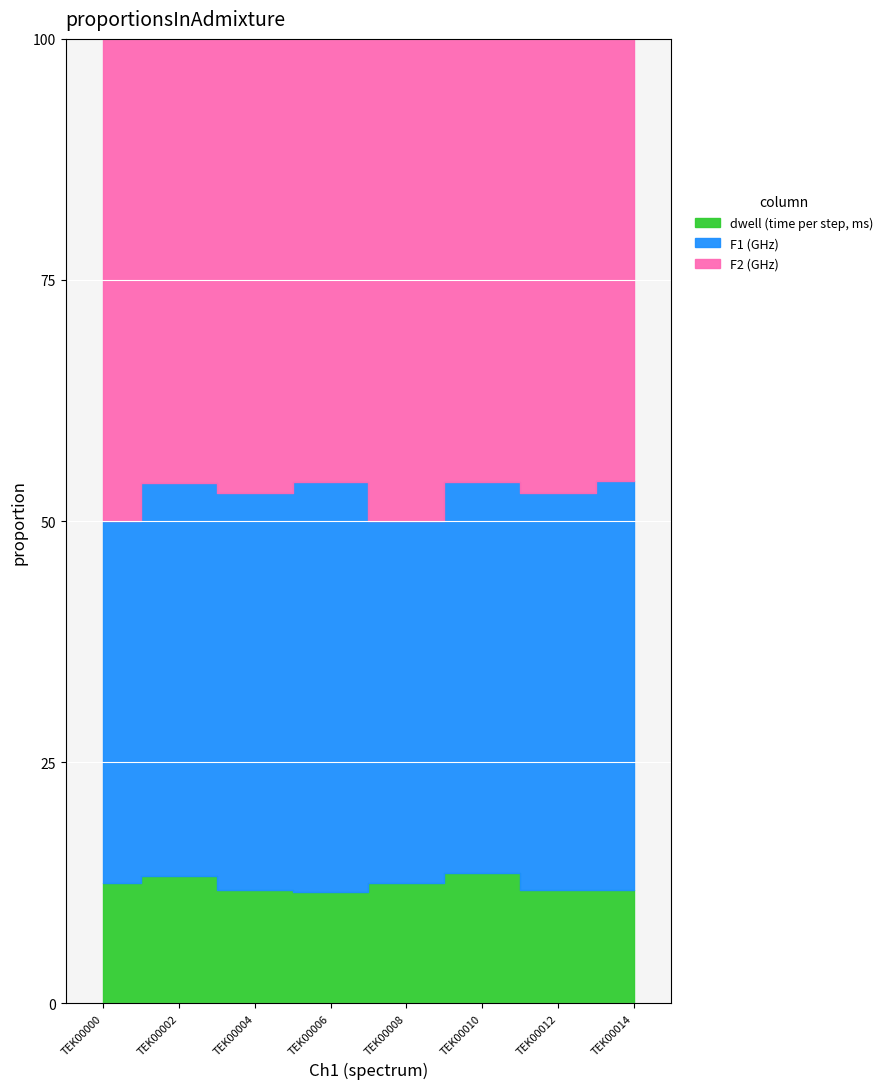

What are all the series names shown in the legend?

F1 (GHz), F2 (GHz), dwell (time per step, ms)